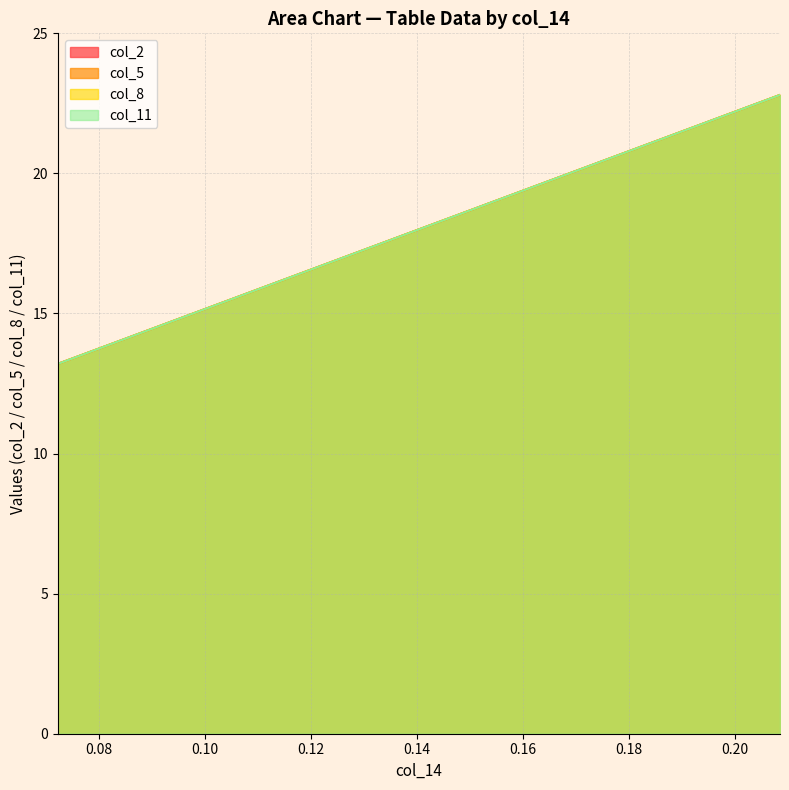

What is the average value of the col_2 series?

18.0